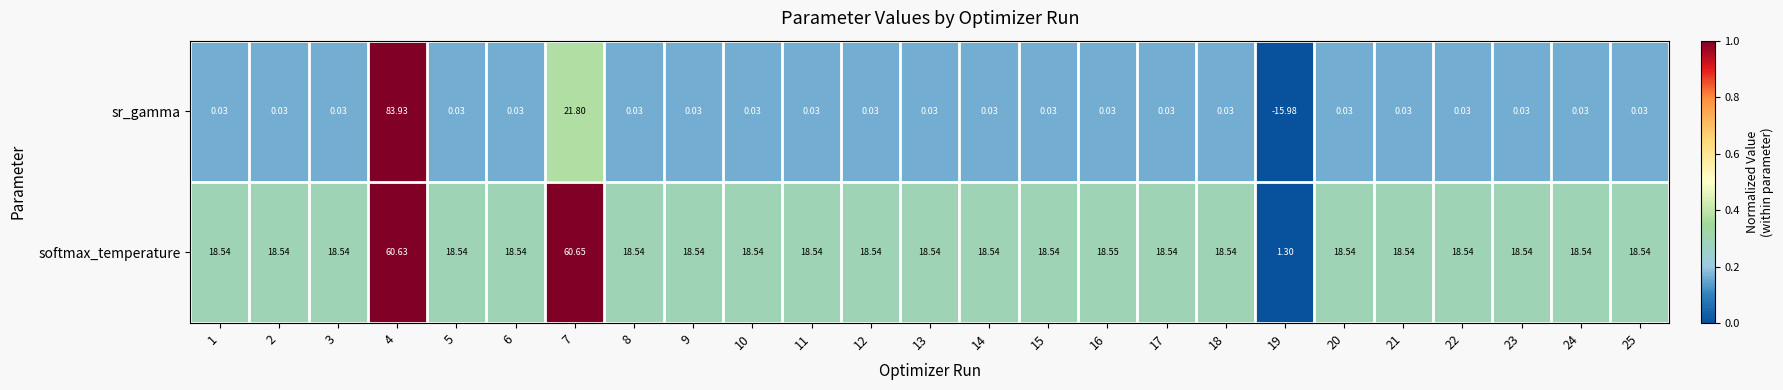

Is the value of sr_gamma at 1 greater than the value of softmax_temperature at 18?

No